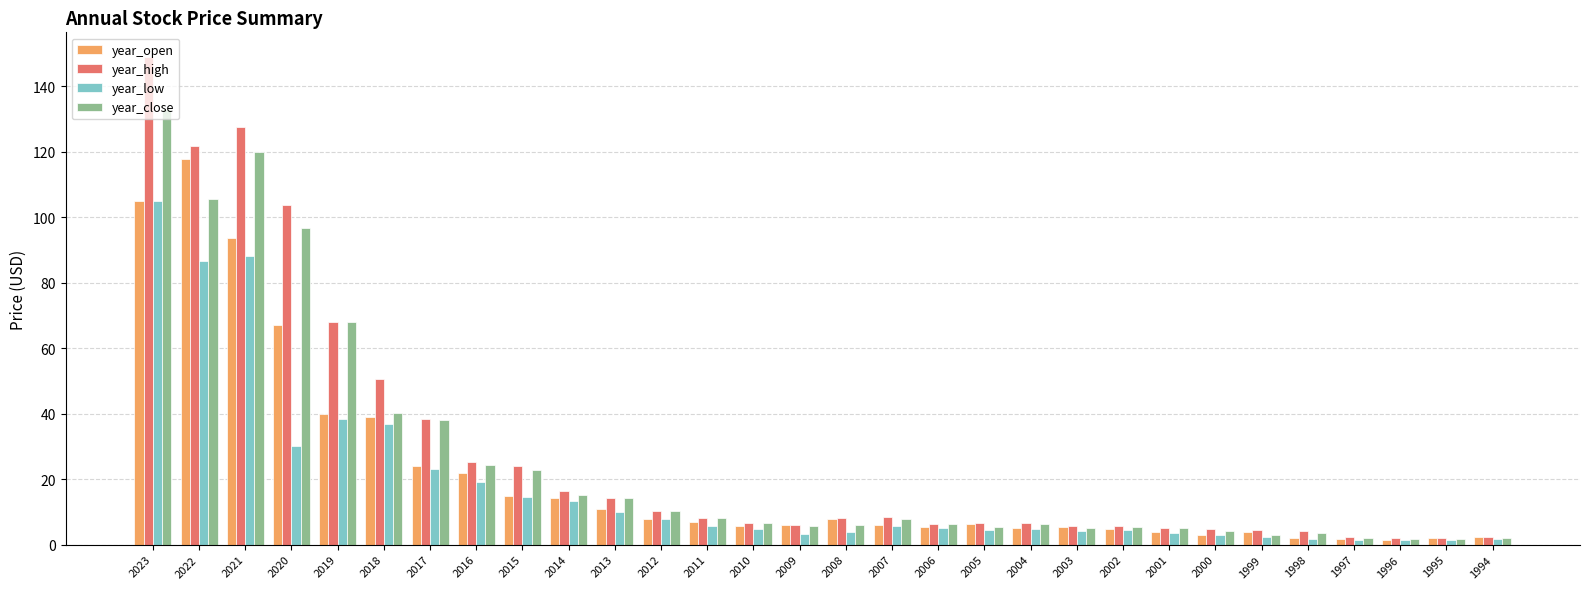

What is the value of the year_low bar at the 25th from the left?

2.2